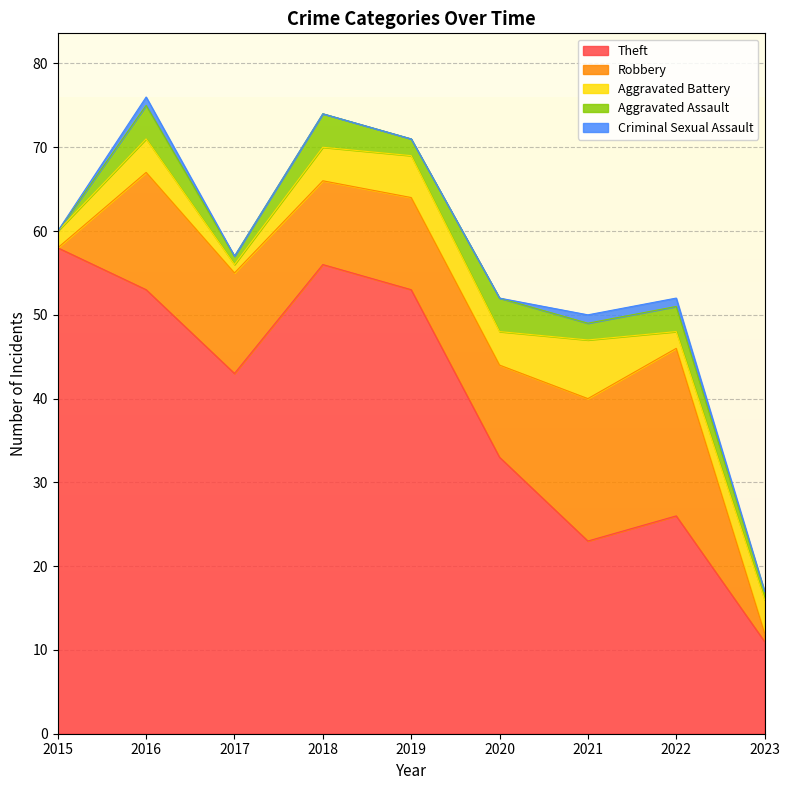

Which has a higher value, 2015 or 2018?

2015